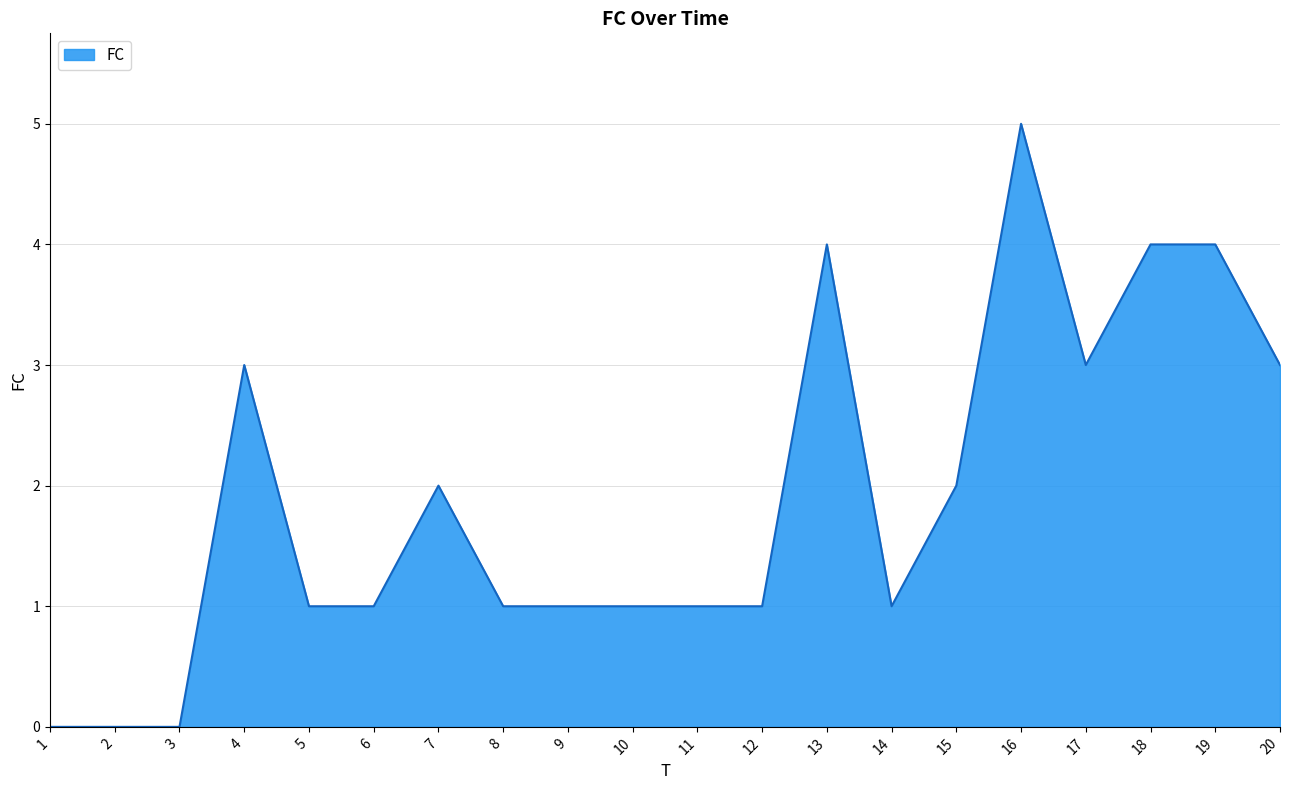

What is the change in value from 6 to 13?

+3